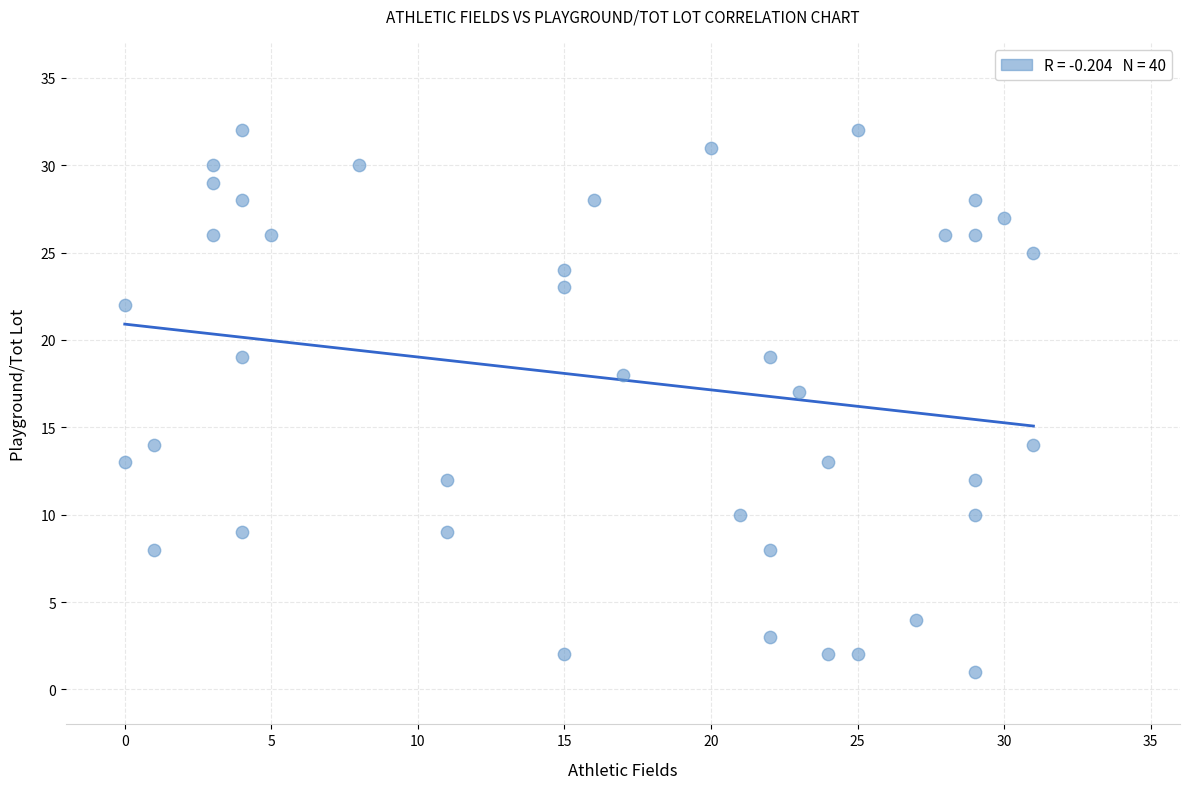

What Y value in the scatter plot is closest to 16?

17